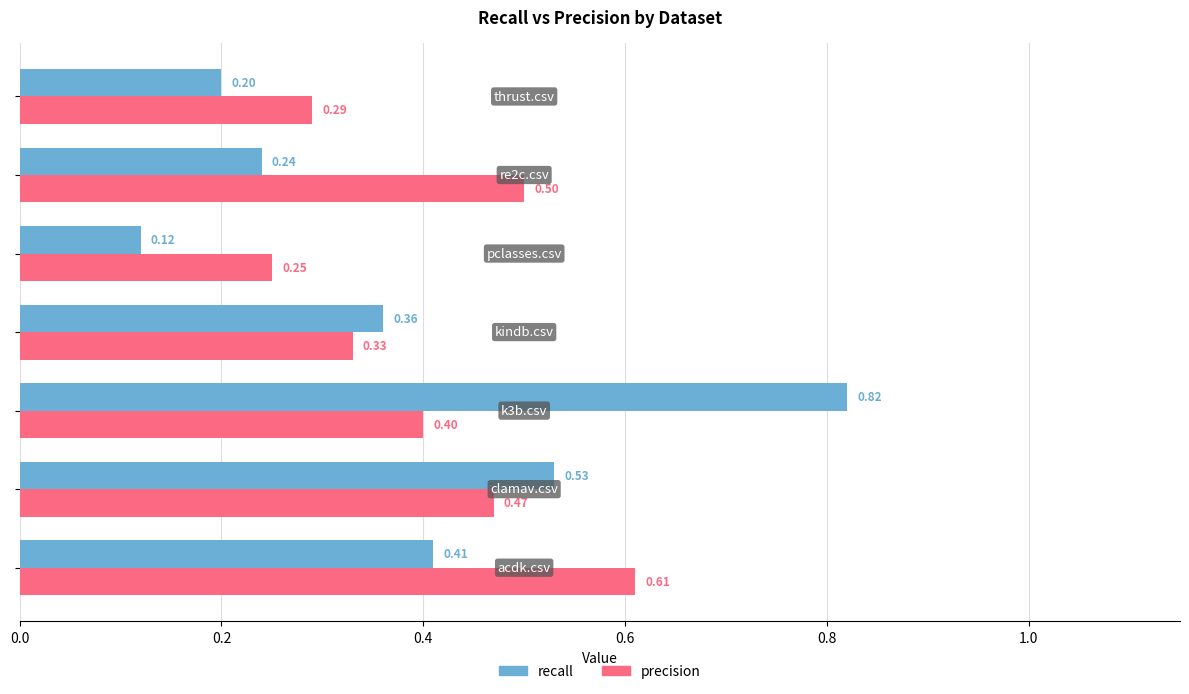

What is the average value of the precision series?

0.4